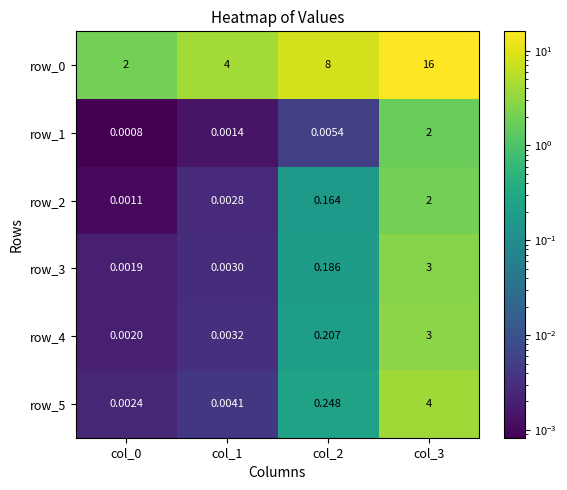

Is the value of row_4 at col_1 greater than the value of row_5 at col_3?

No